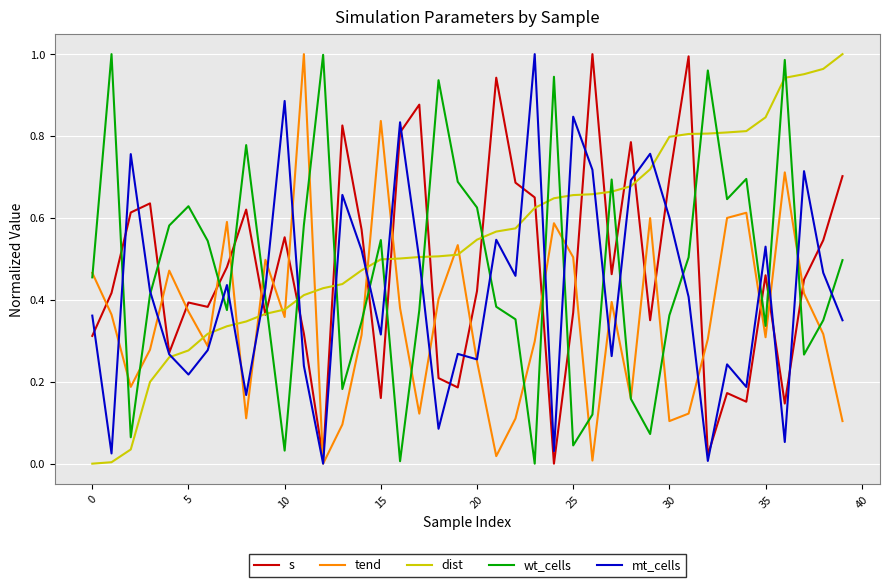

Which series has the largest total across all categories?

dist